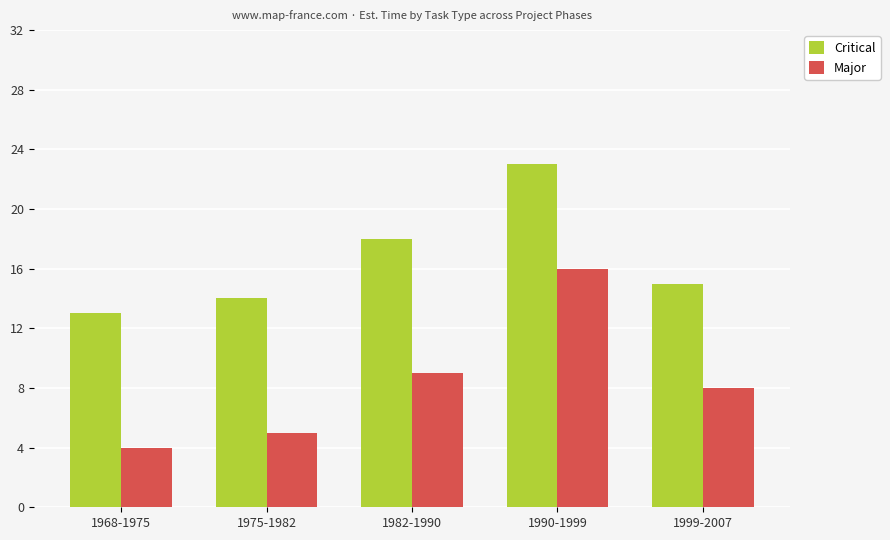

What is the value of the Major bar at the 1st from the left?

4